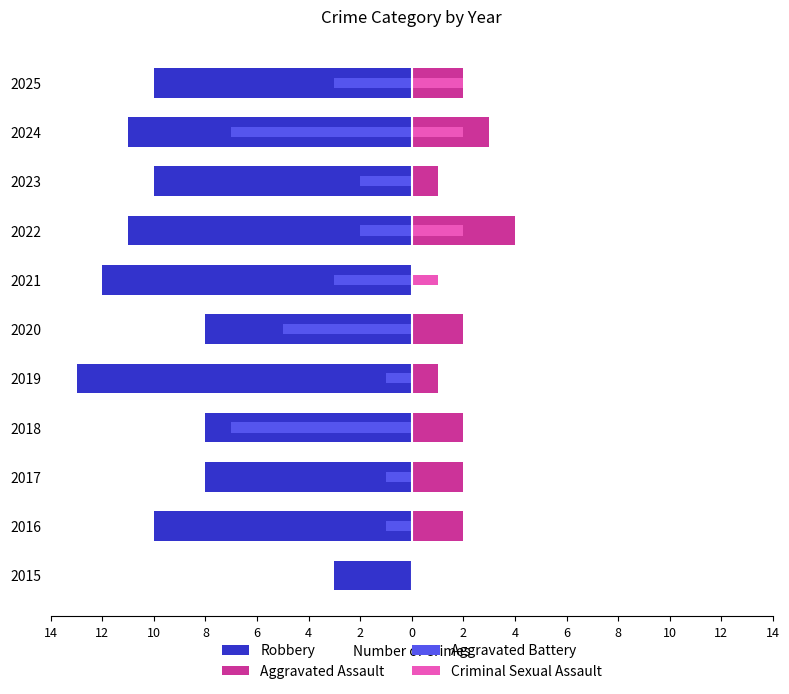

What is the minimum value shown in the chart?

-13